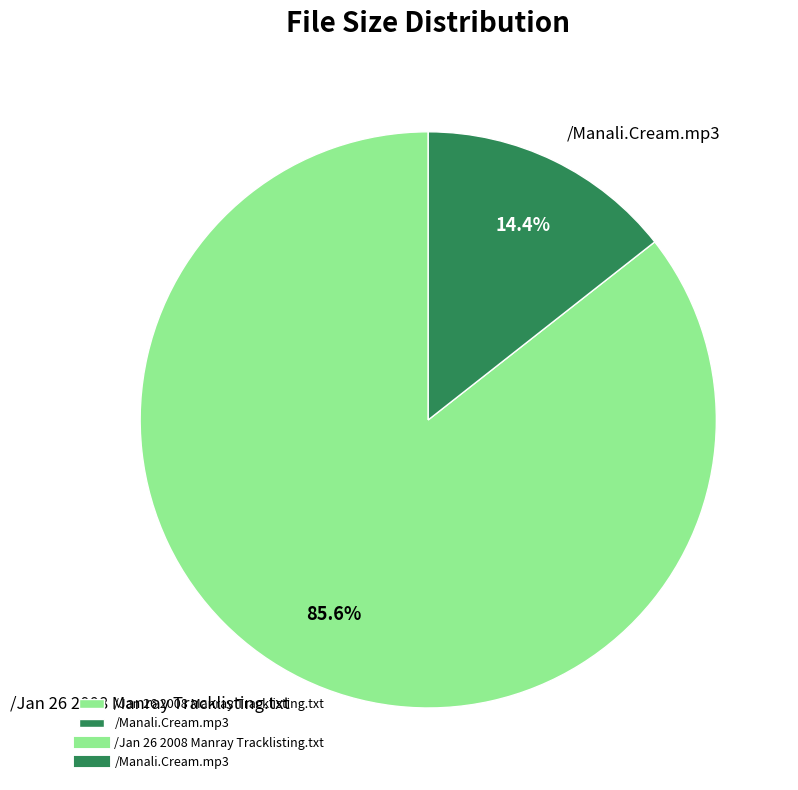

What percentage do /Jan 26 2008 Manray Tracklisting.txt and /Manali.Cream.mp3 together represent?

100.0%